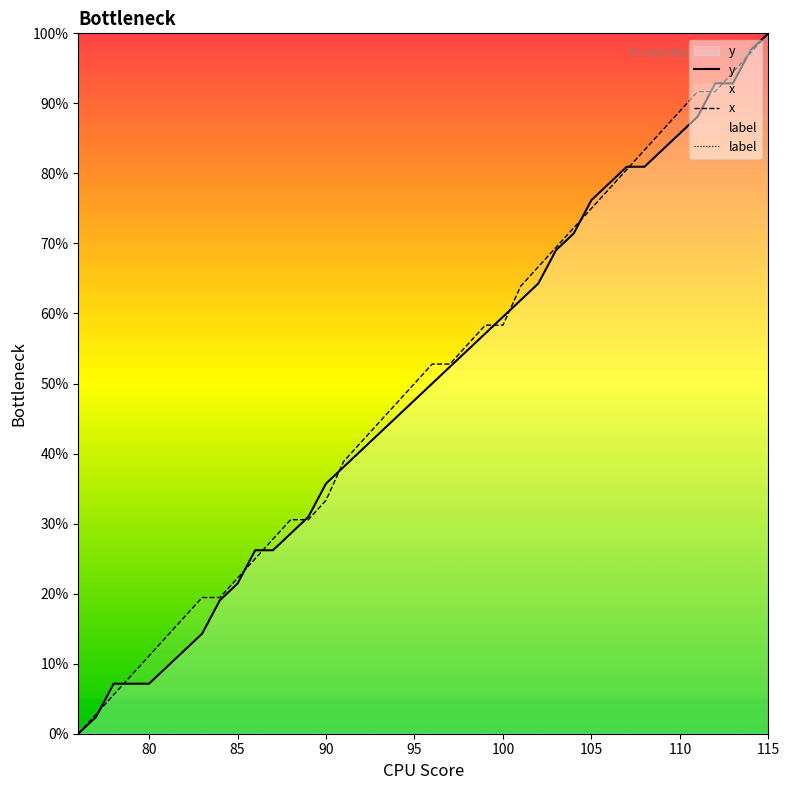

Is it true that x equals 75.0 at 105?

True